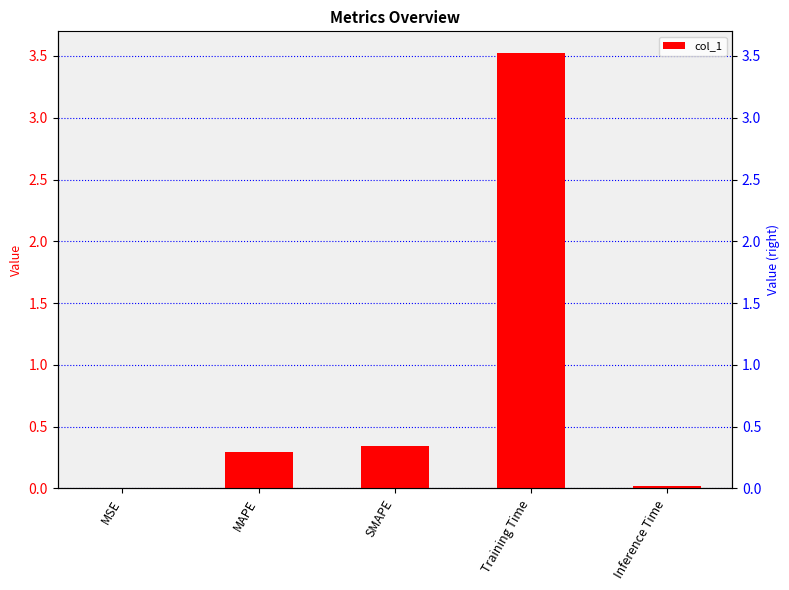

Reading left to right, extract all data points from this chart.

0.0	0.3	0.3	3.5	0.0